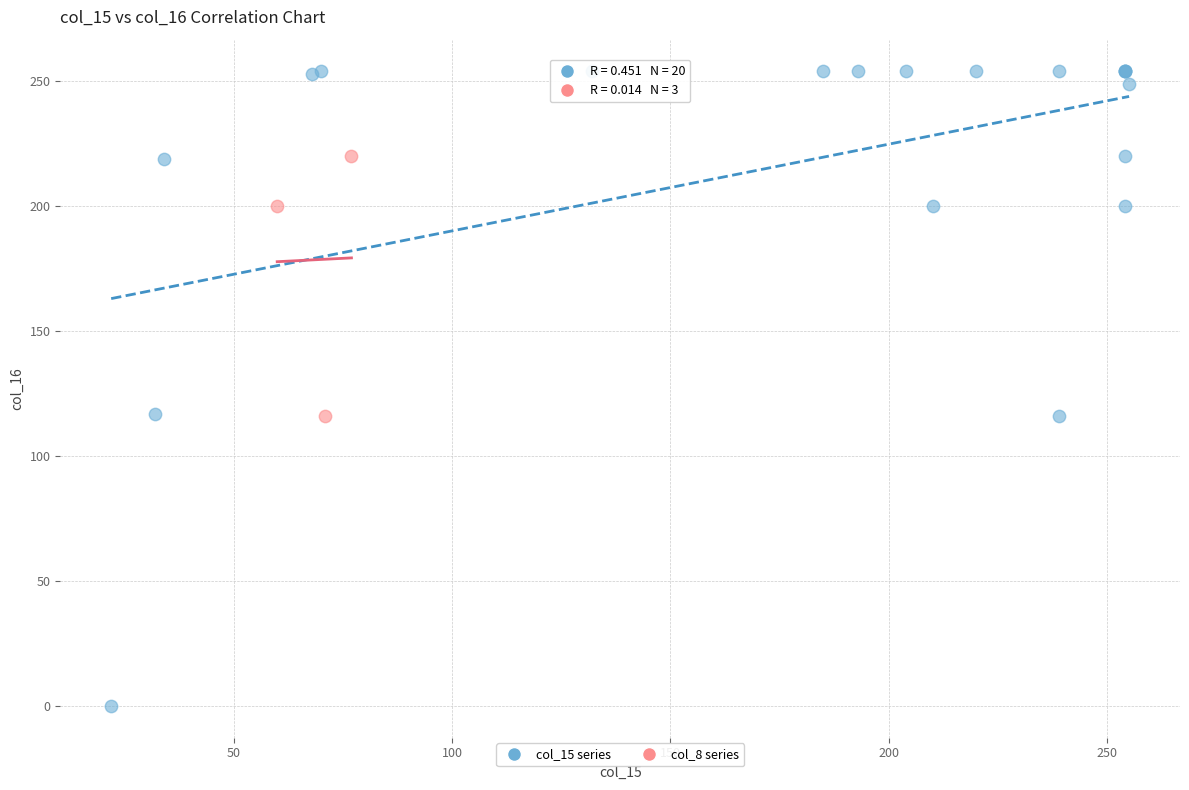

Which series contains the highest Y value?

col_15 series